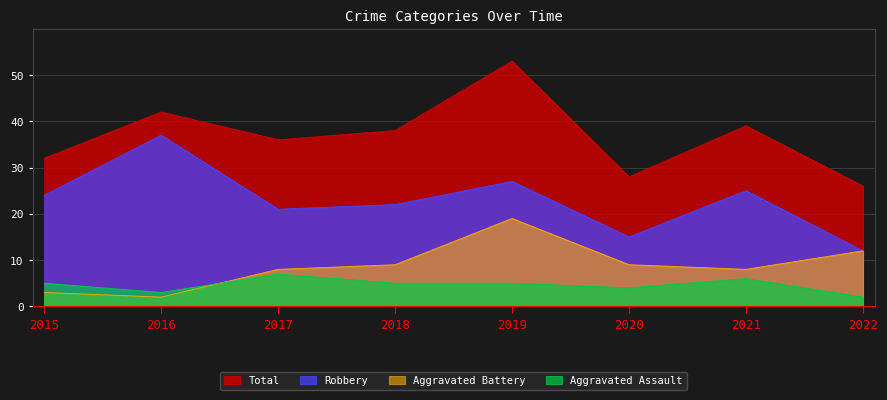

What is the difference between the Aggravated Battery values at 2021 and 2016?

6